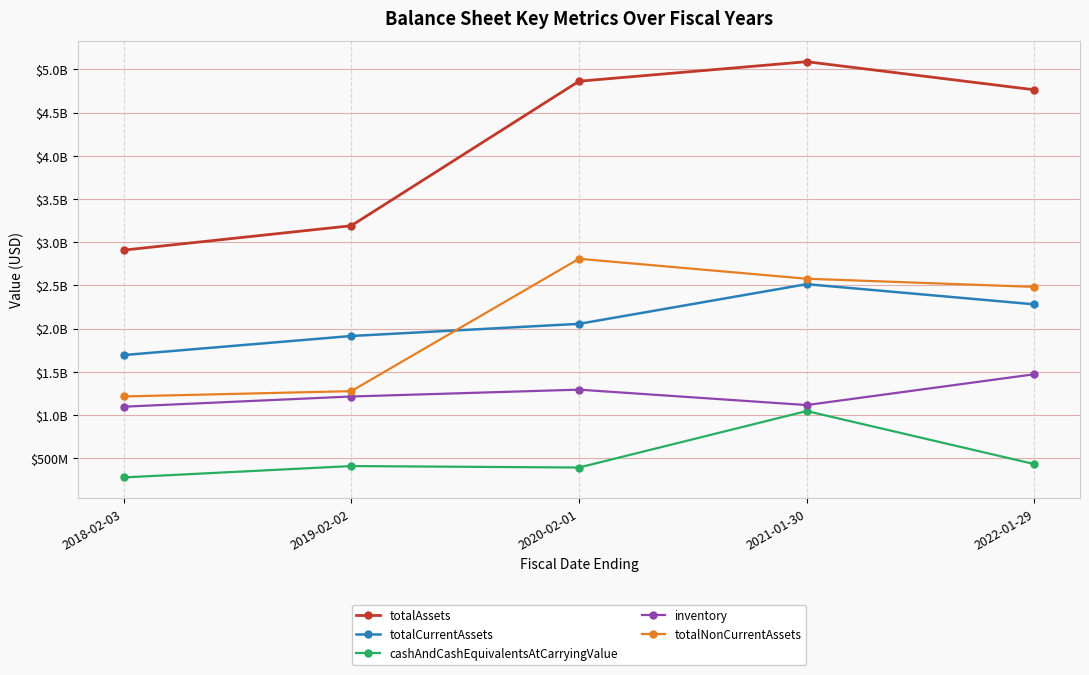

True or false: cashAndCashEquivalentsAtCarryingValue and inventory intersect in this chart.

False